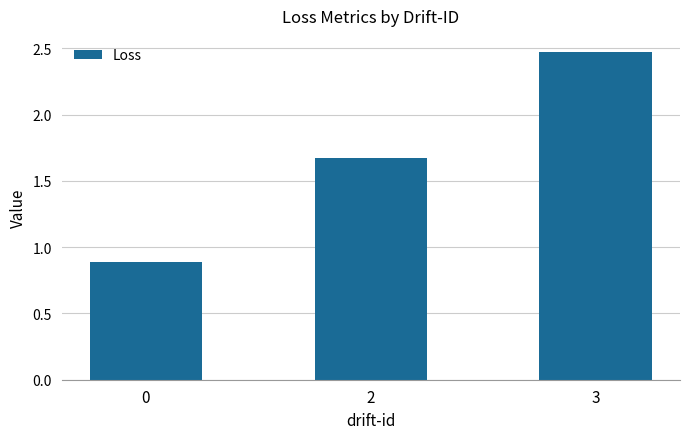

How many values are below 1?

1